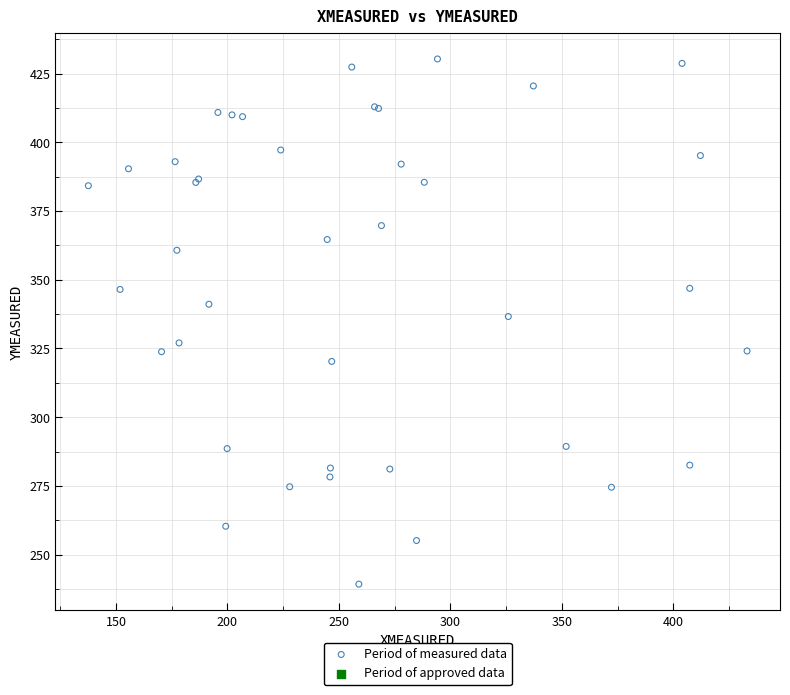

What Y value in the scatter plot is closest to 334?

336.6